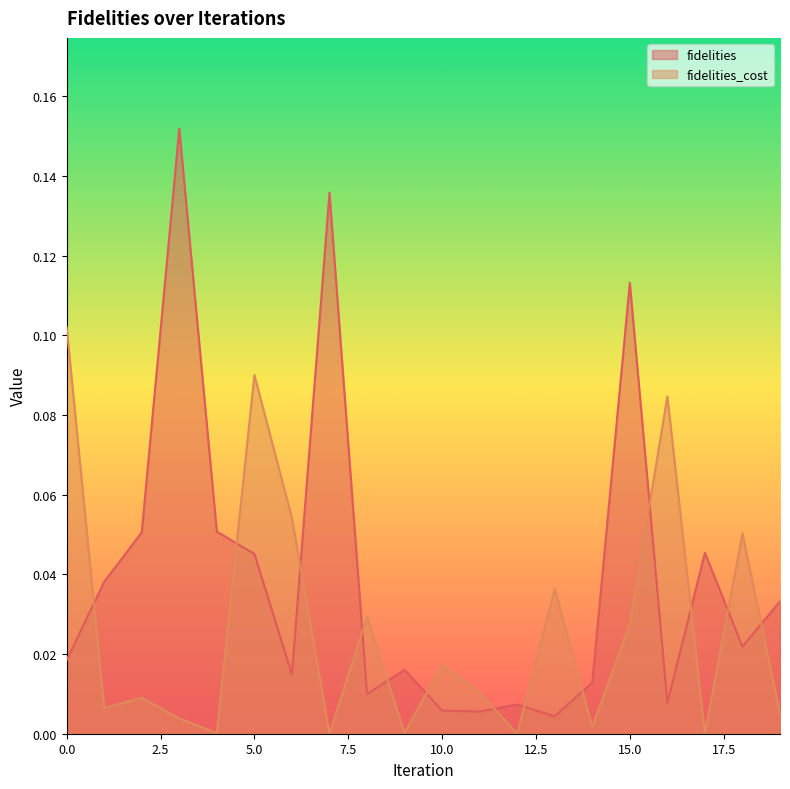

What are all the series names shown in the legend?

fidelities, fidelities_cost